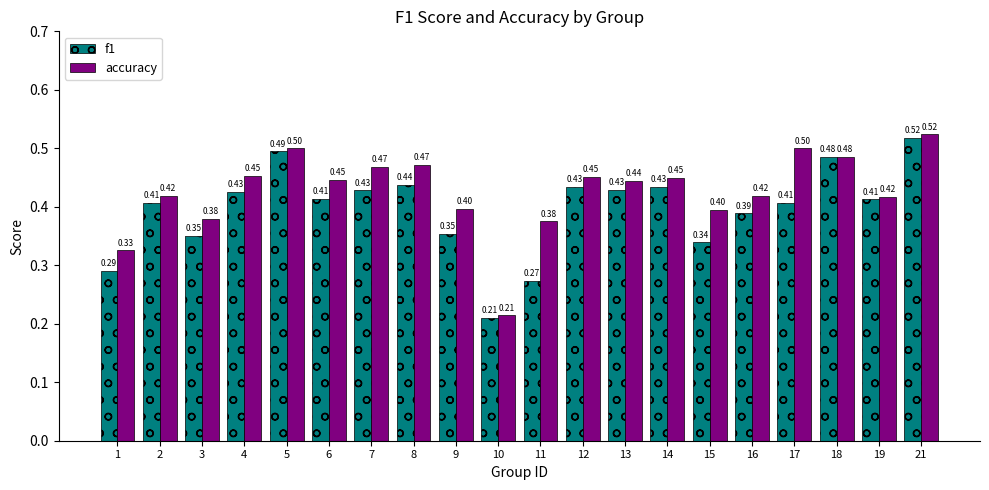

Which series changed the most between 2 and 4?

accuracy